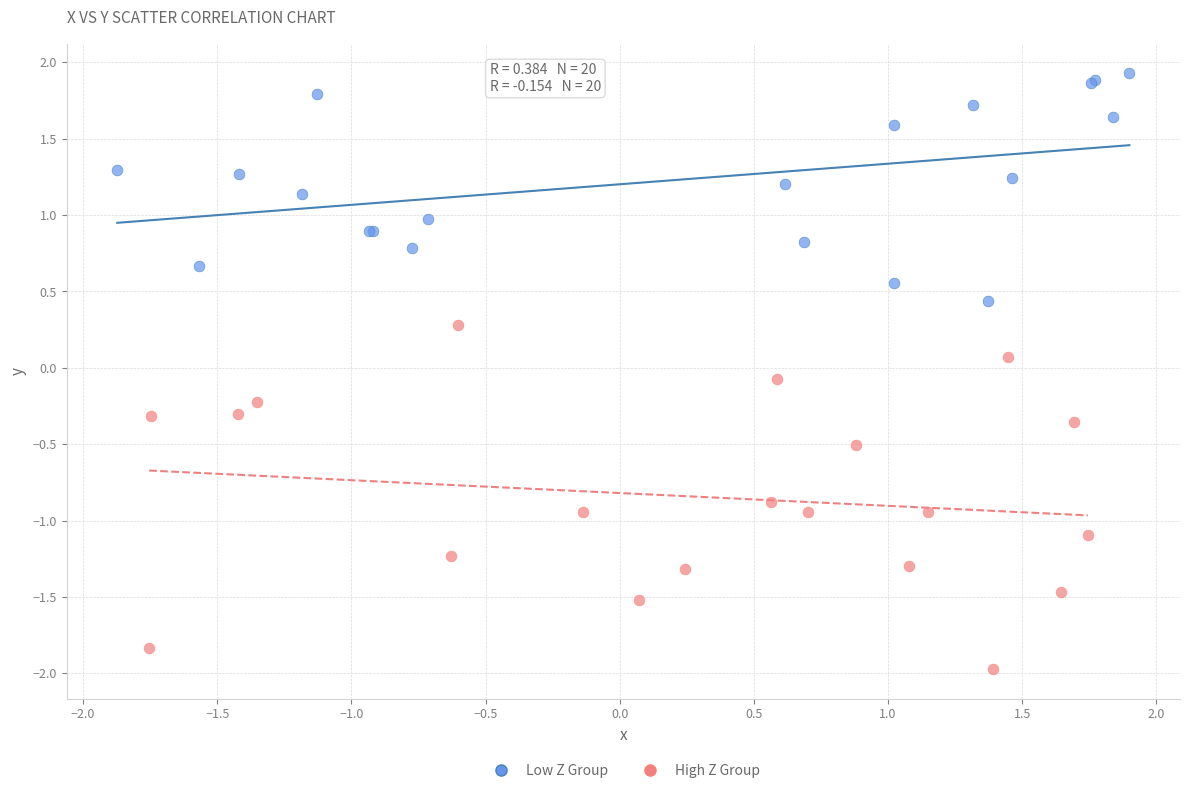

Which series contains the highest Y value?

Low Z Group